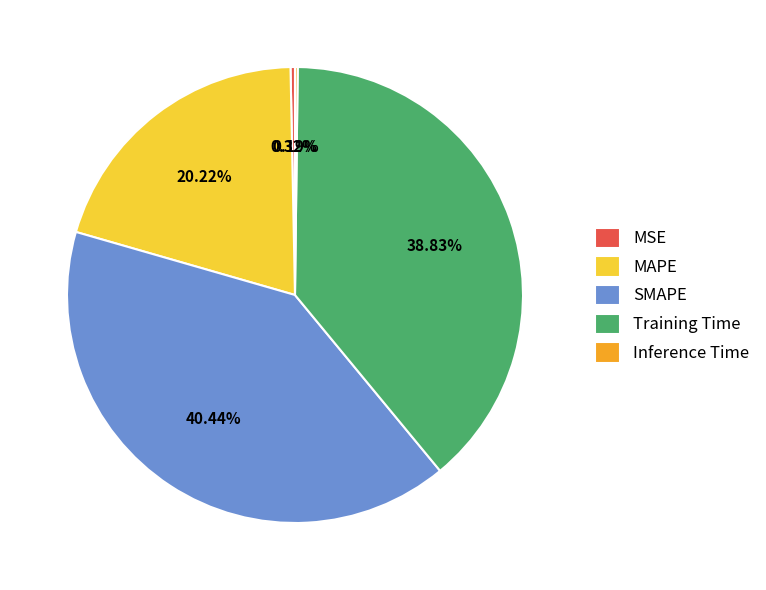

The Training Time slice represents 39% of the pie. True or false?

True